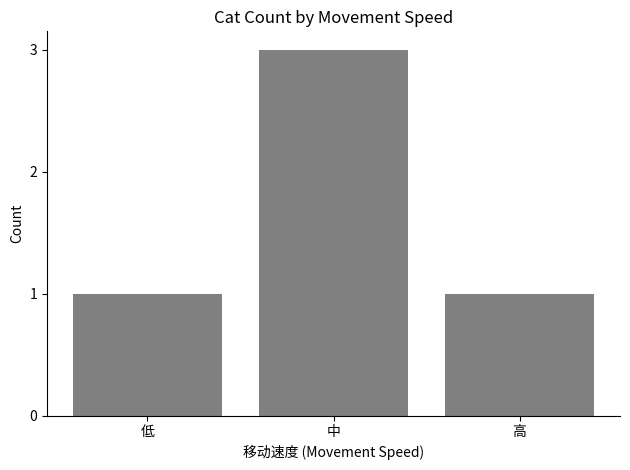

How many bars are there in total?

3